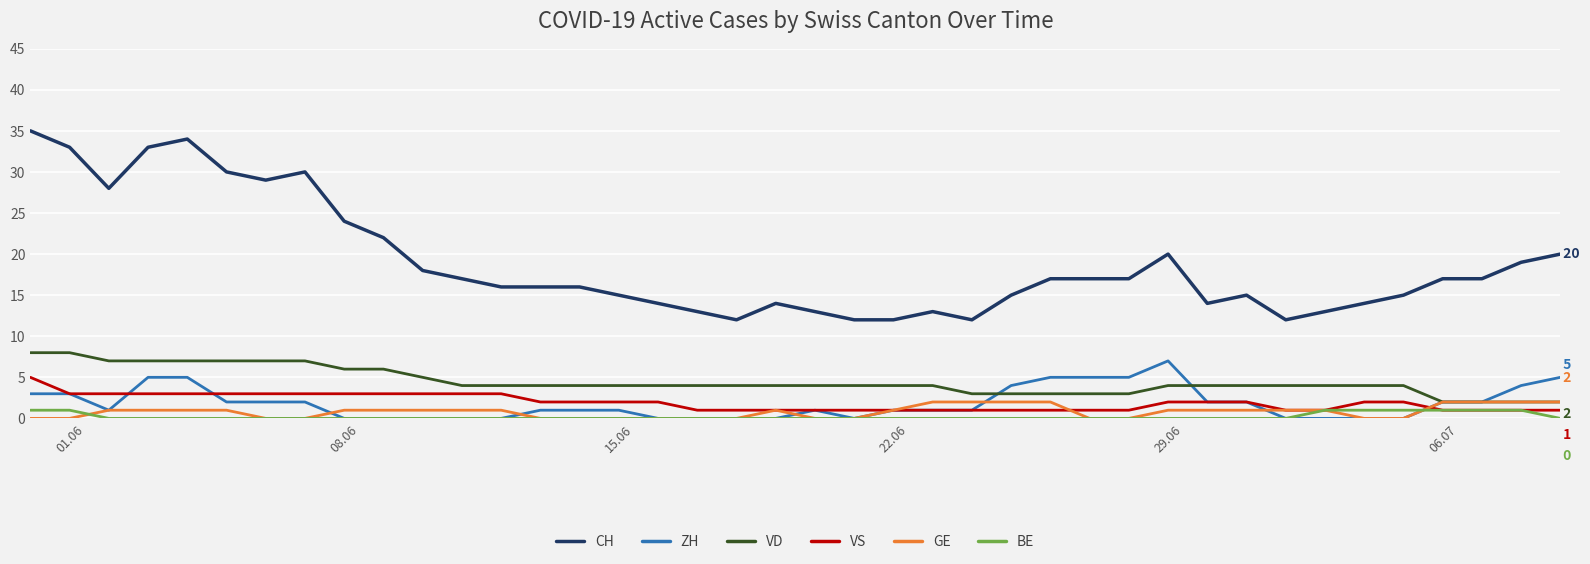

What is the maximum value for VS?

5